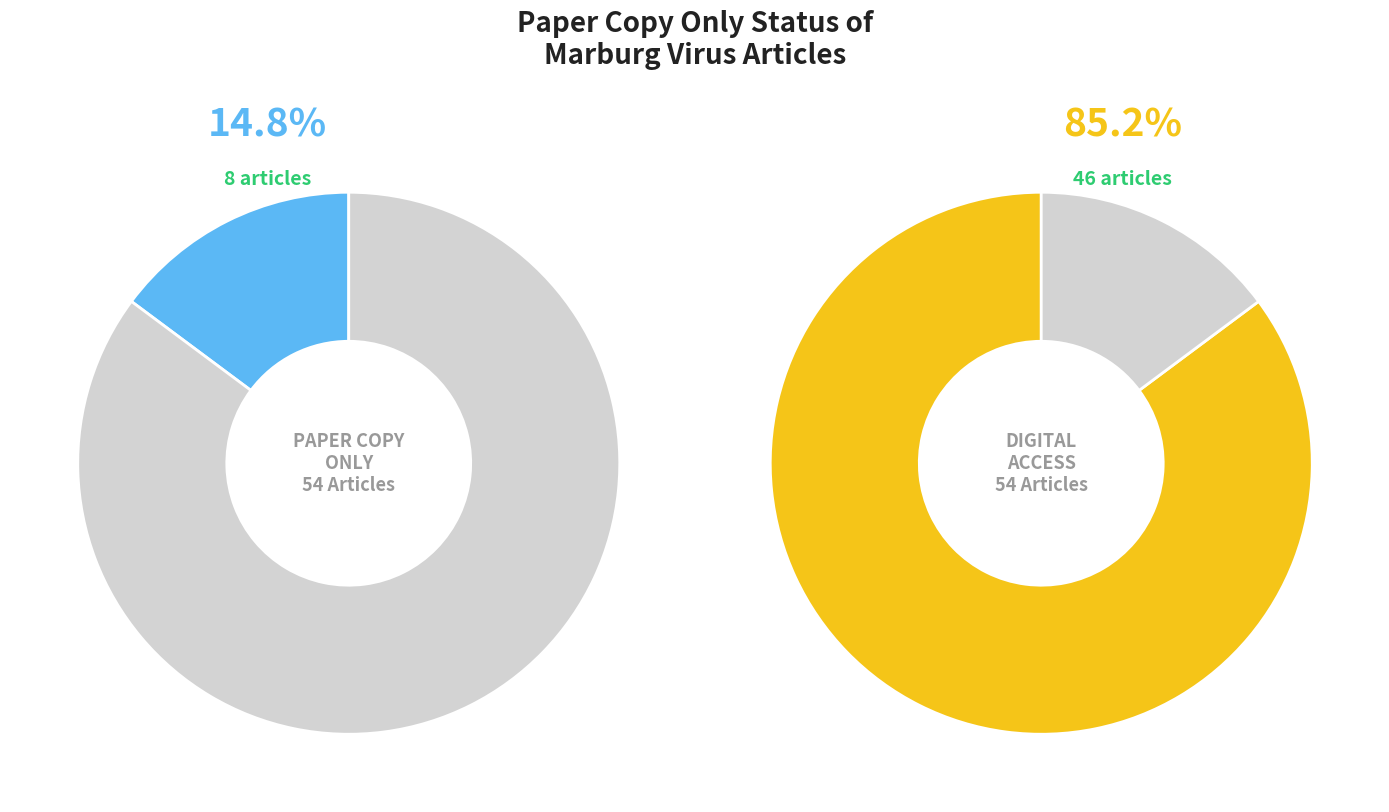

True or false: True accounts for 15% of the total.

True